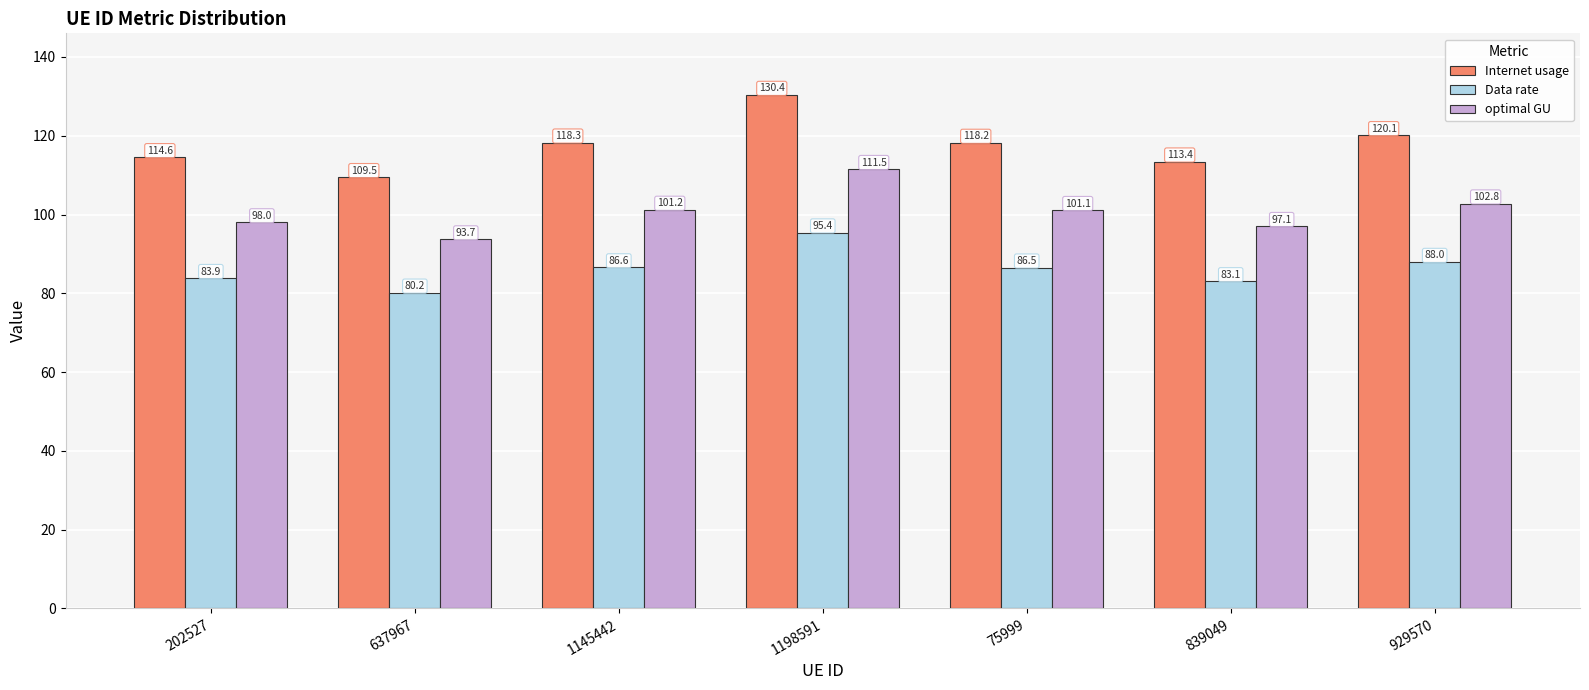

What is the total value across all series at 75999?

305.9